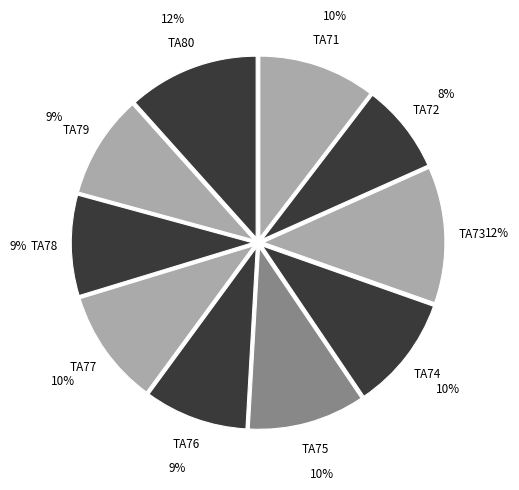

Count the number of slices in the pie.

10